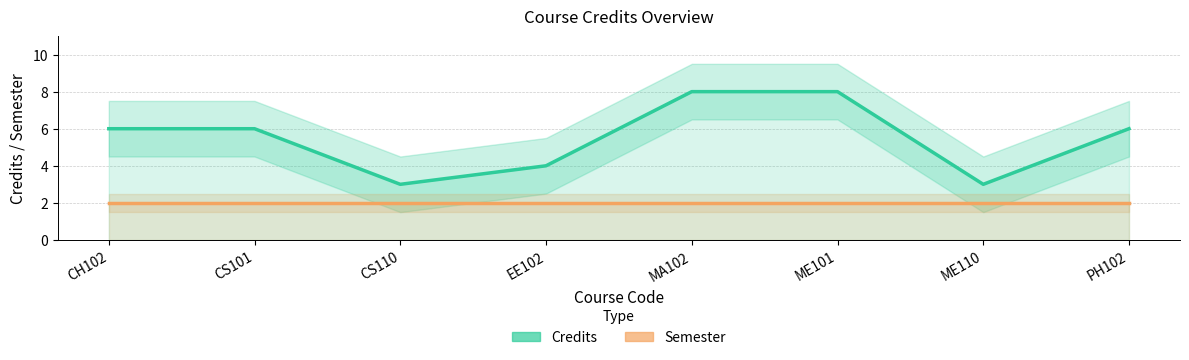

How many Credits values are between 4 and 8?

6